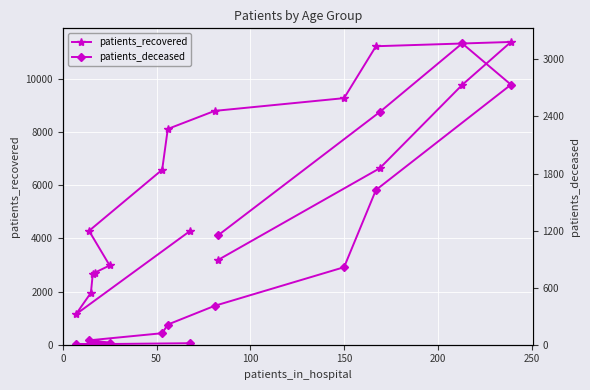

What are all the series names shown in the legend?

patients_recovered, patients_deceased